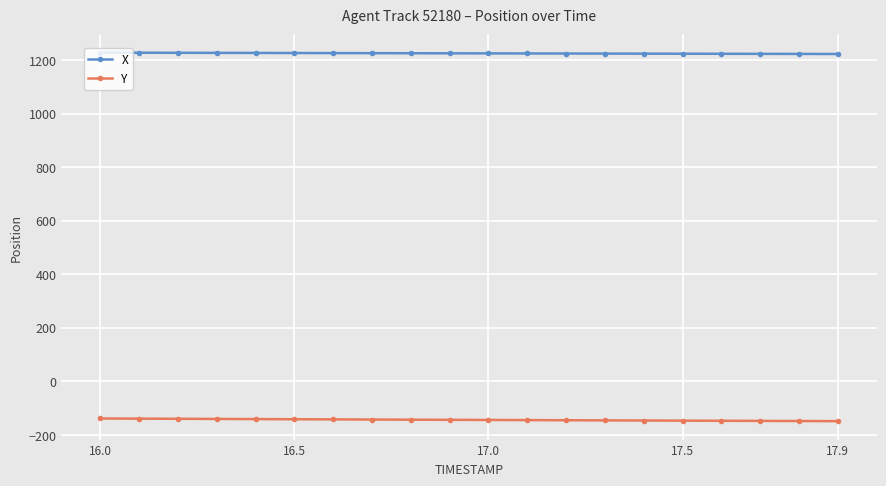

What is the smallest value displayed?

-148.5